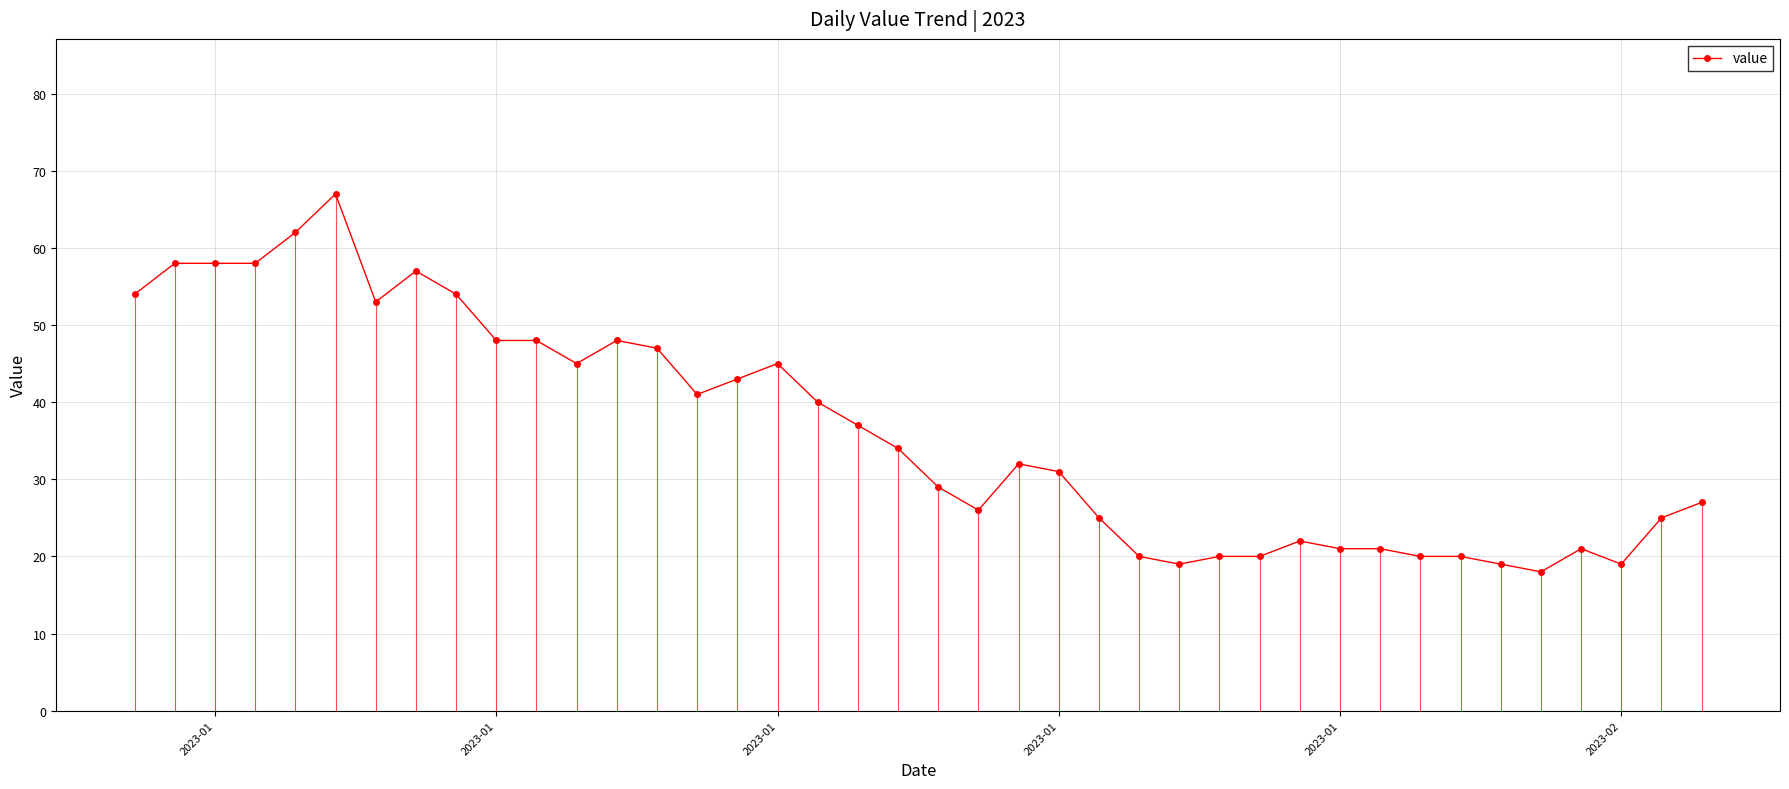

How many interior local peaks (higher than both neighbors) does the data have?

7